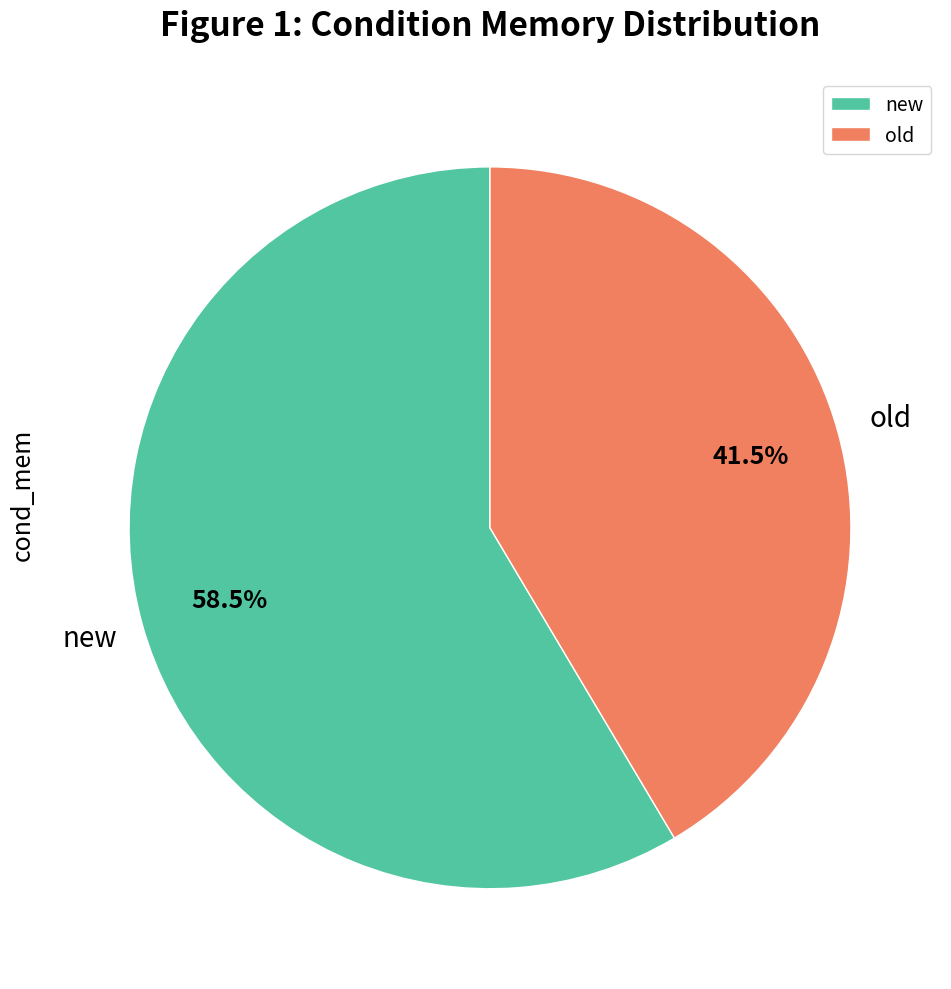

True or false: old accounts for 55% of the total.

False